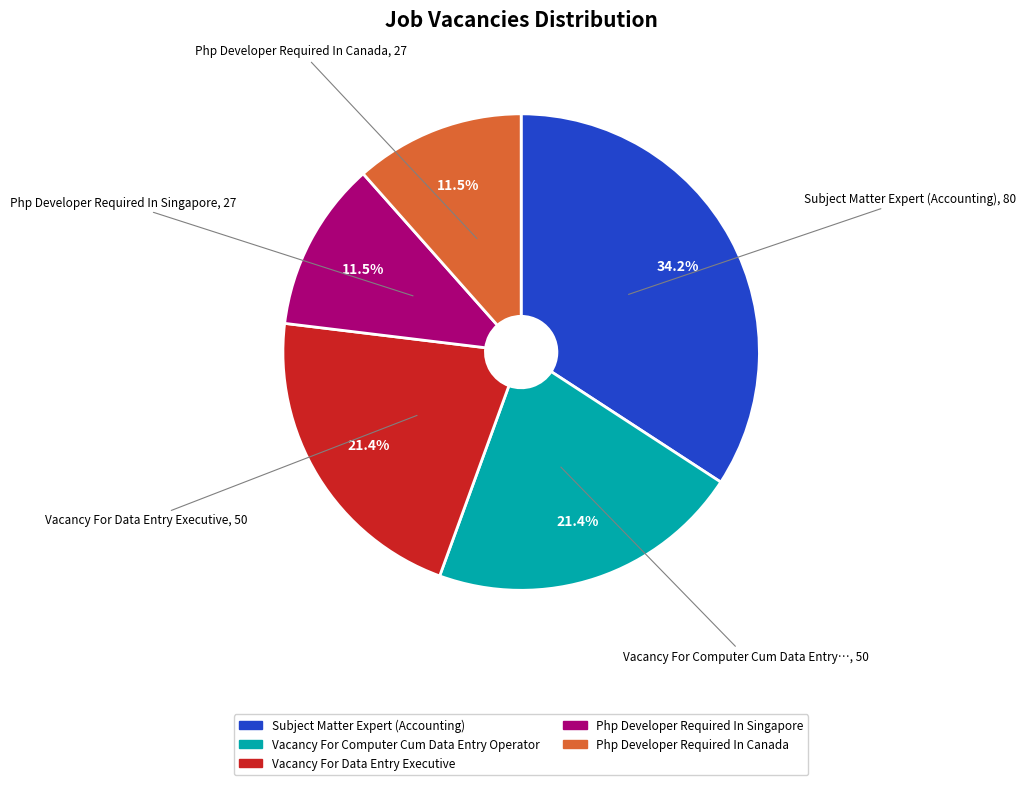

Combined, do Php Developer Required In Canada and Vacancy For Data Entry Executive account for over 50%?

No